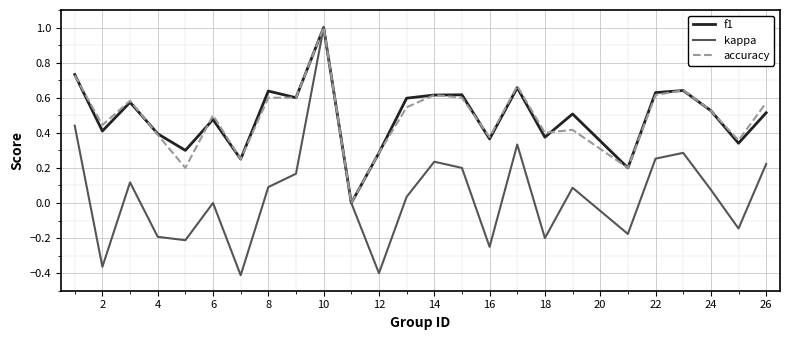

What are all the series names shown in the legend?

f1, kappa, accuracy